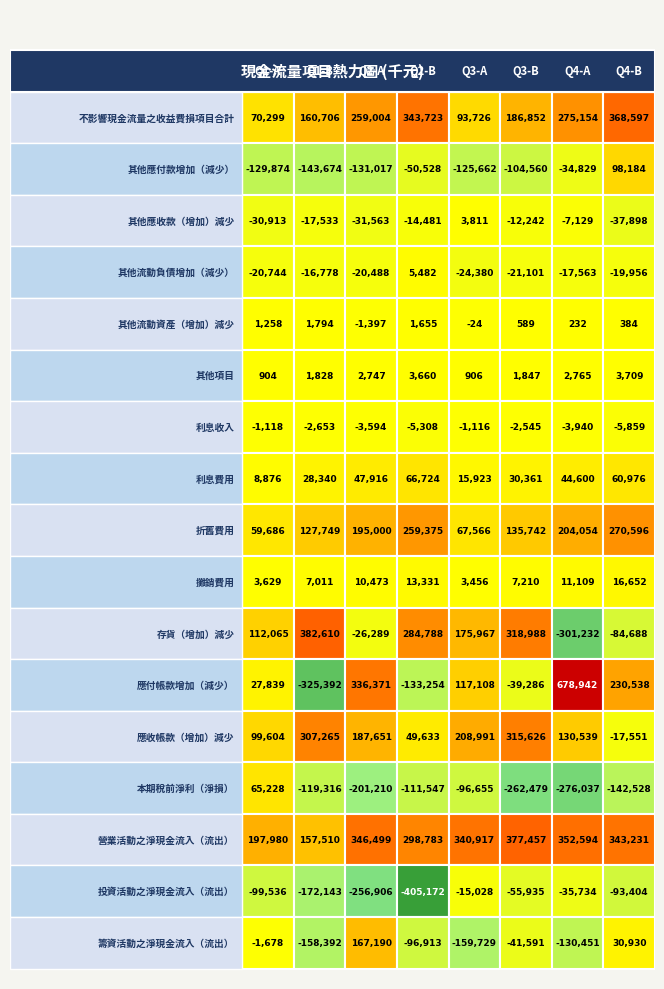

What is the difference between the maximum and minimum values in the 攤銷費用 series?

13196